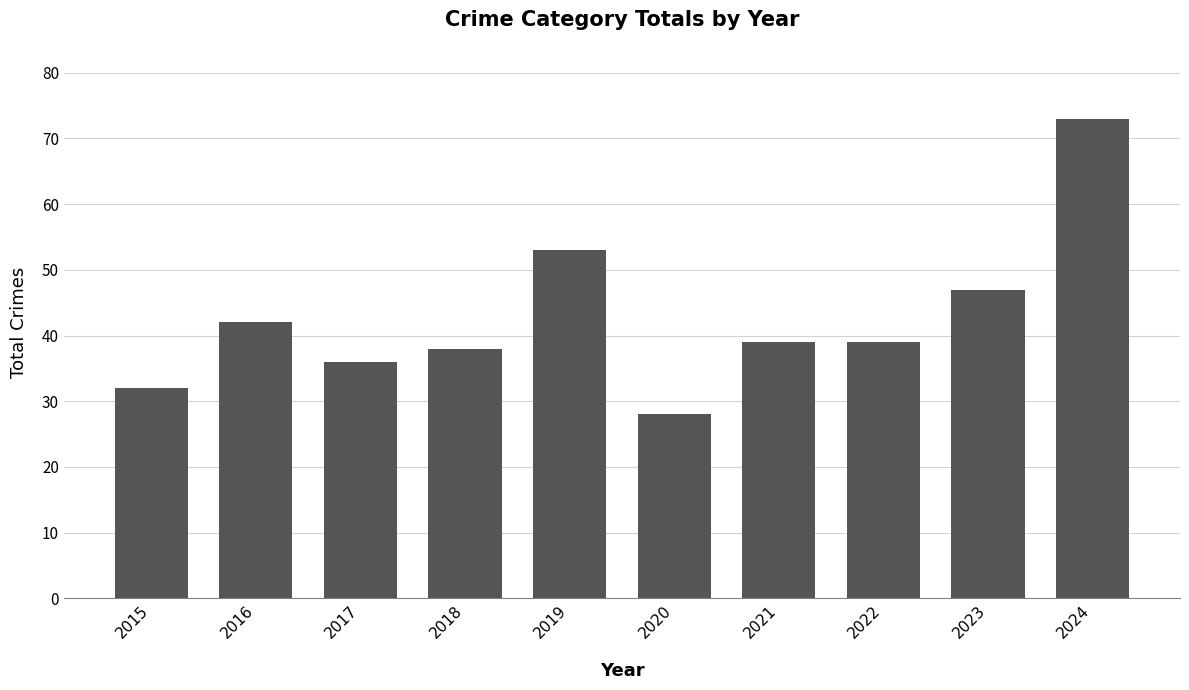

Approximately how many times larger is the value at 2020 compared to 2021?

0.7